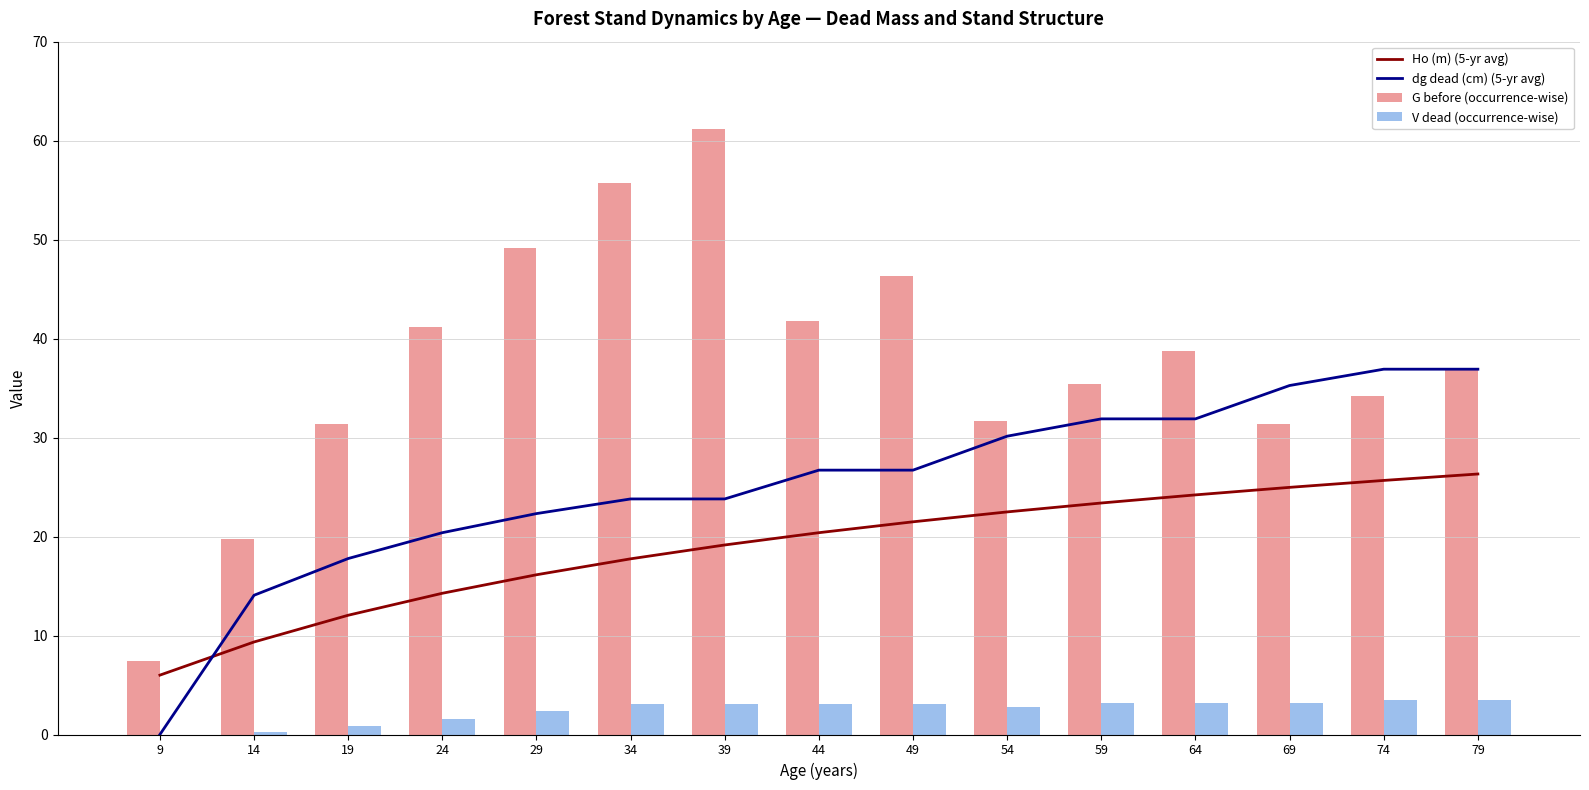

What is the total value across all series at 14?

43.4